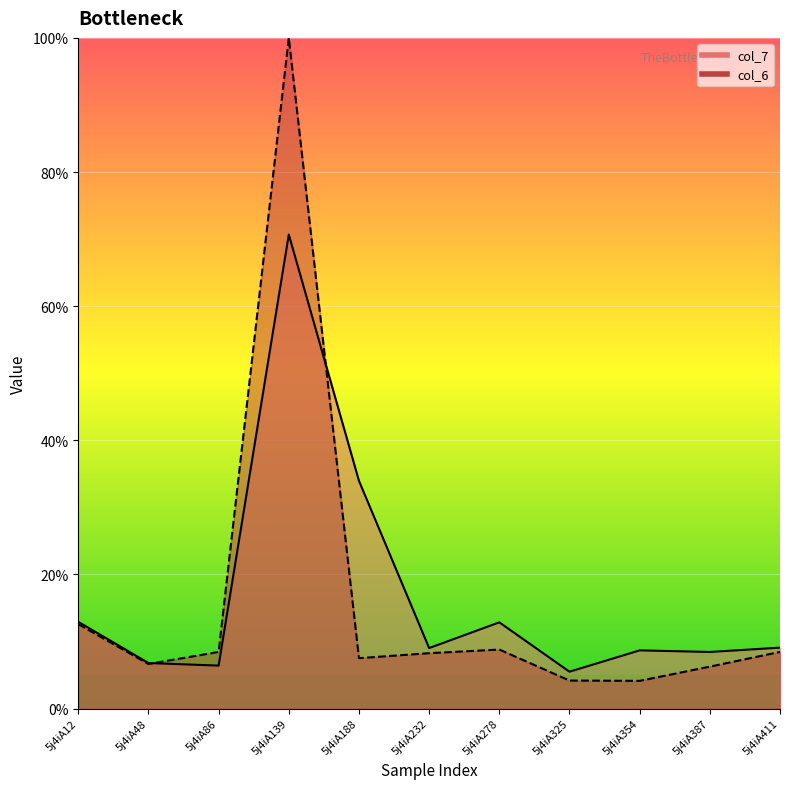

At which category does col_6 reach its first local peak?

5j4iA139